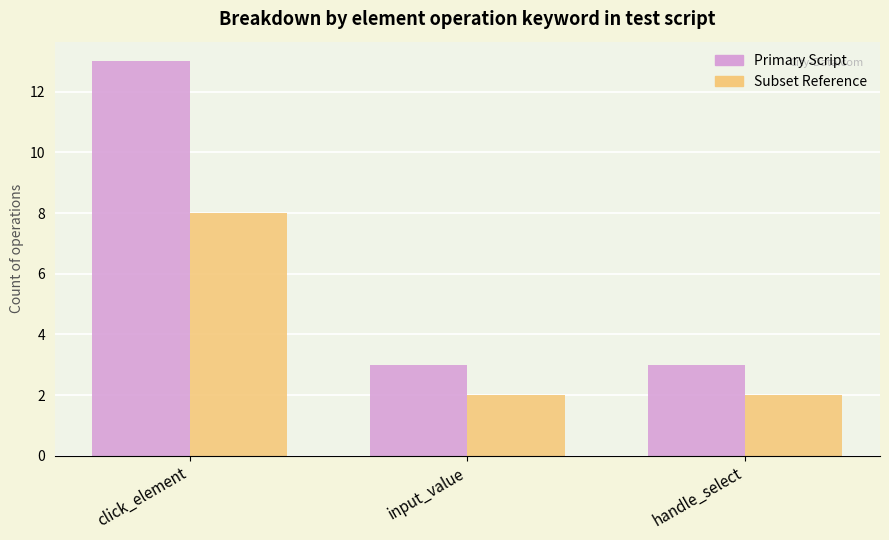

What is the average value of the Primary Script series?

6